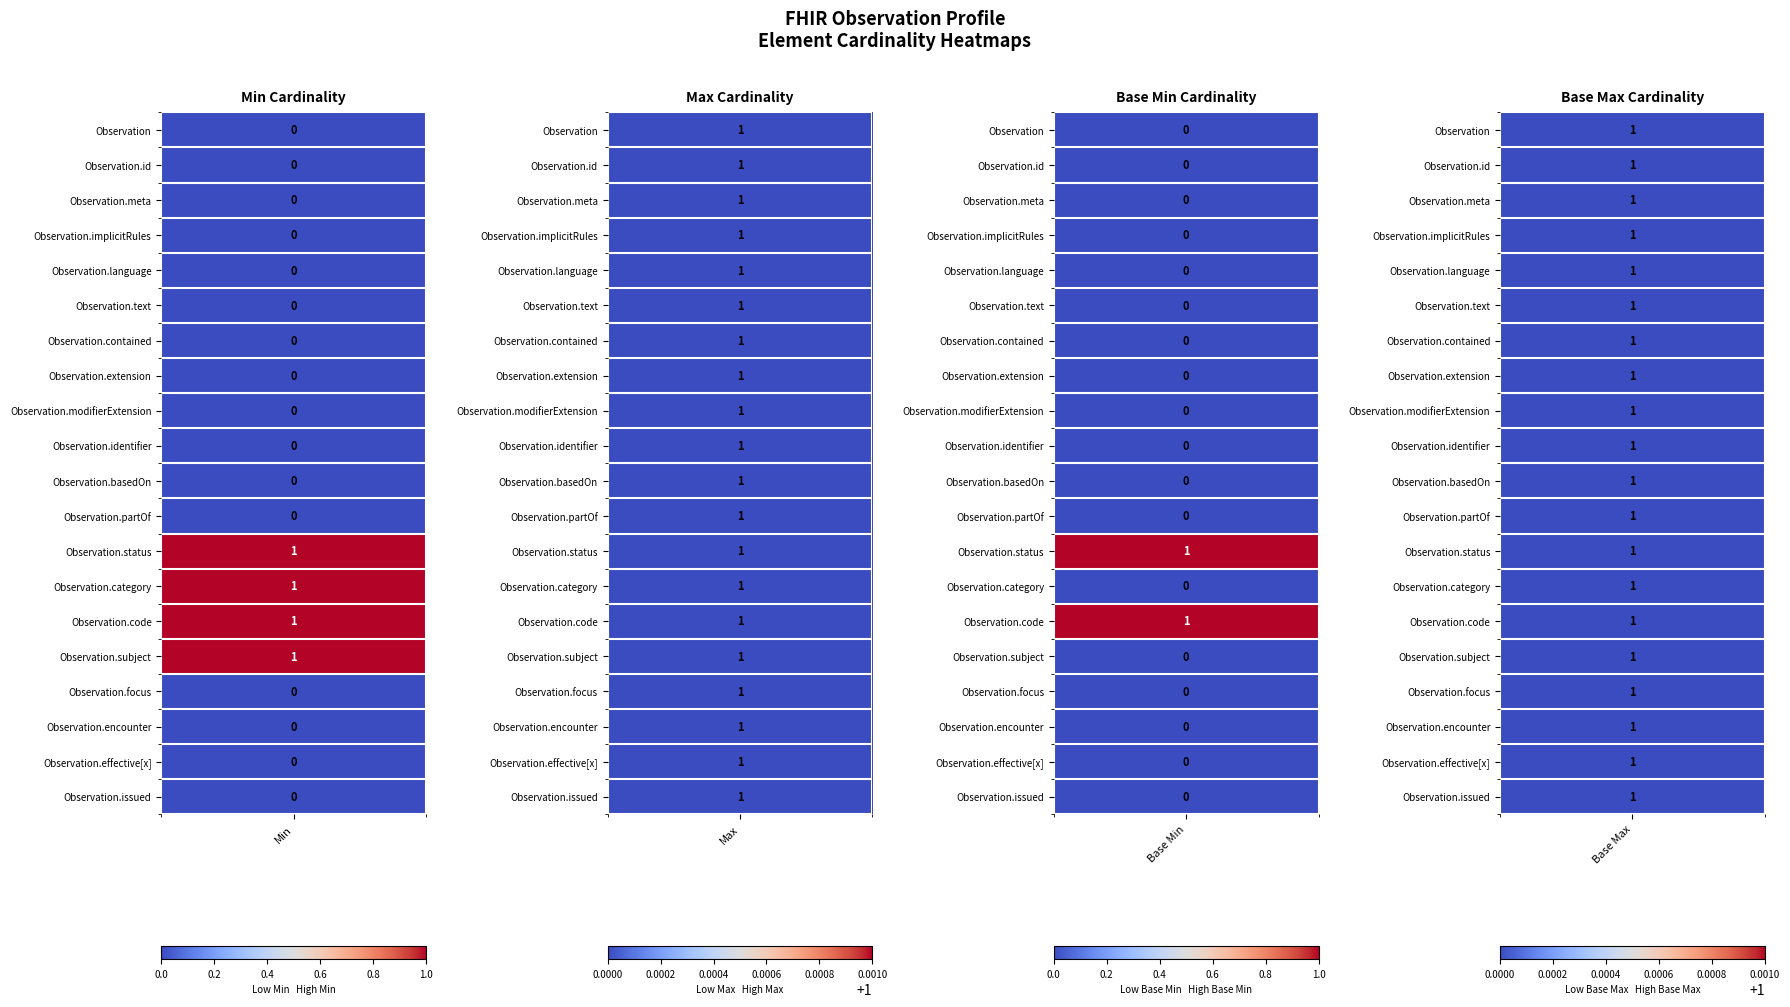

Is the value of Min at 8 greater than the value of Max at 12?

No